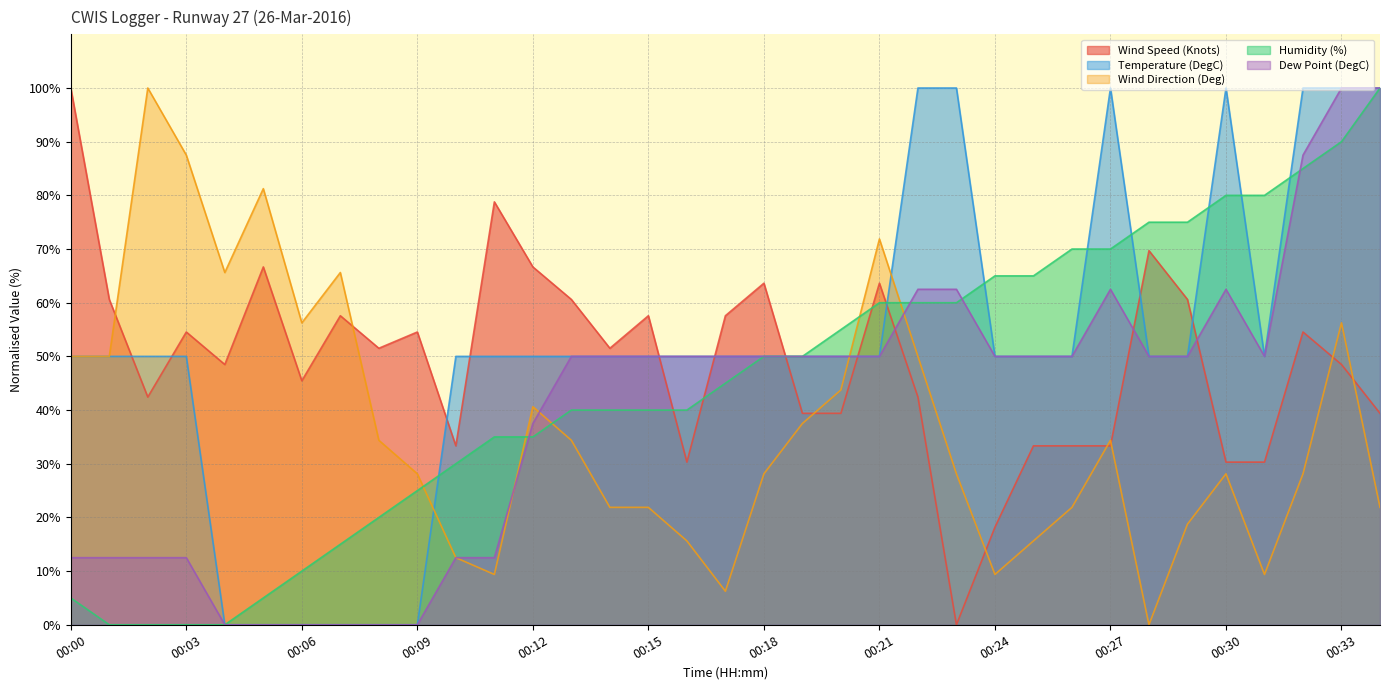

Where do Dew Point (DegC) and Humidity (%) first cross each other?

00:11 and 00:12